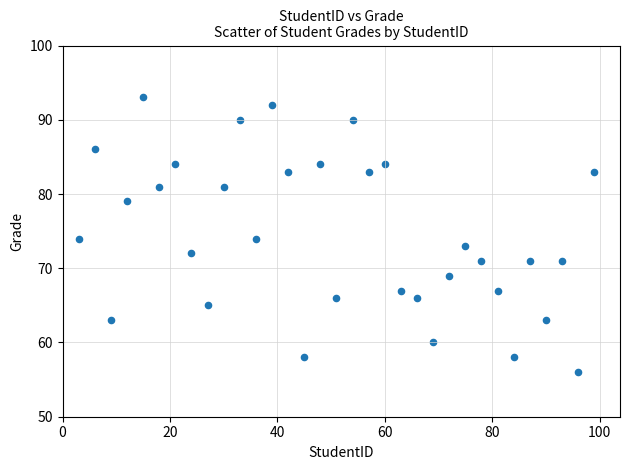

What is the range of Y values (max minus min)?

37